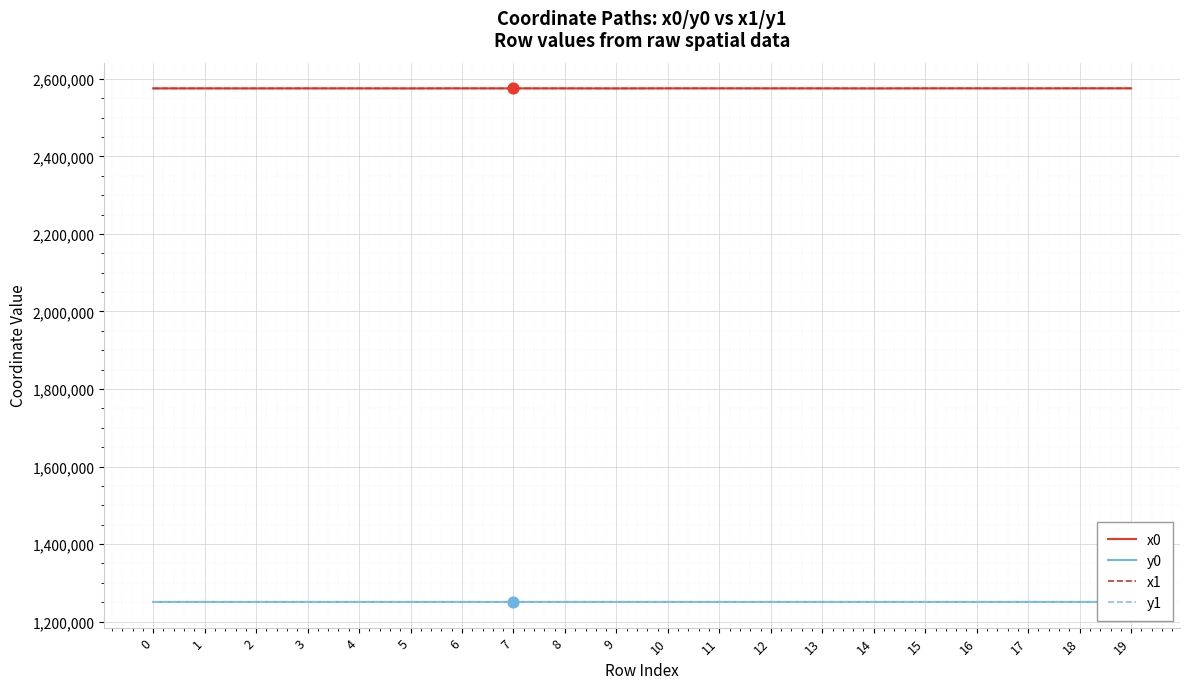

What is the total value across all series at 8?

7652339.8